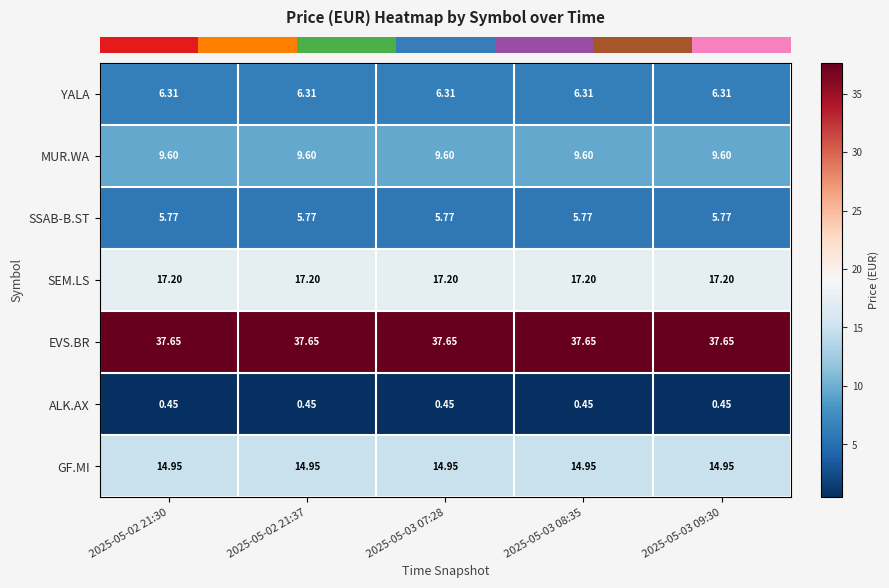

Is the value of ALK.AX at 2025-05-03 08:35 greater than the value of EVS.BR at 2025-05-02 21:30?

No